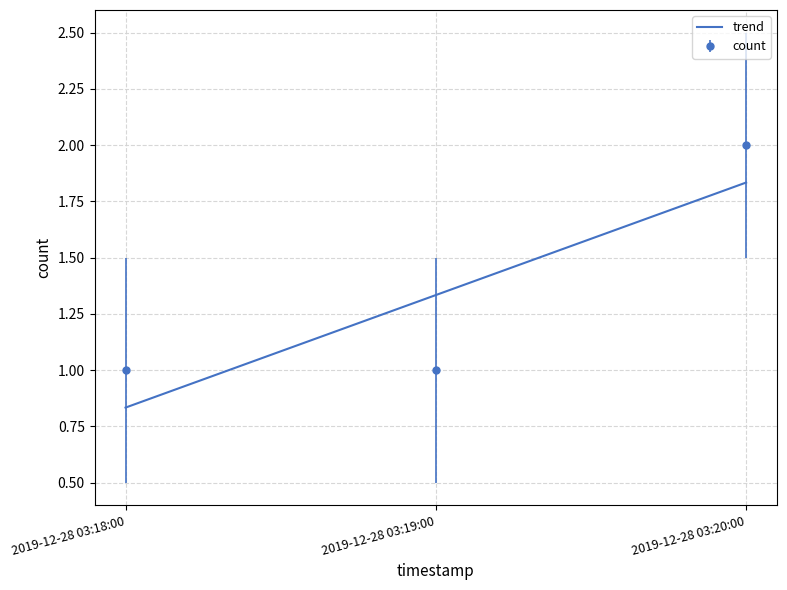

Read the count value at 2019-12-28 03:20:00.

2.0